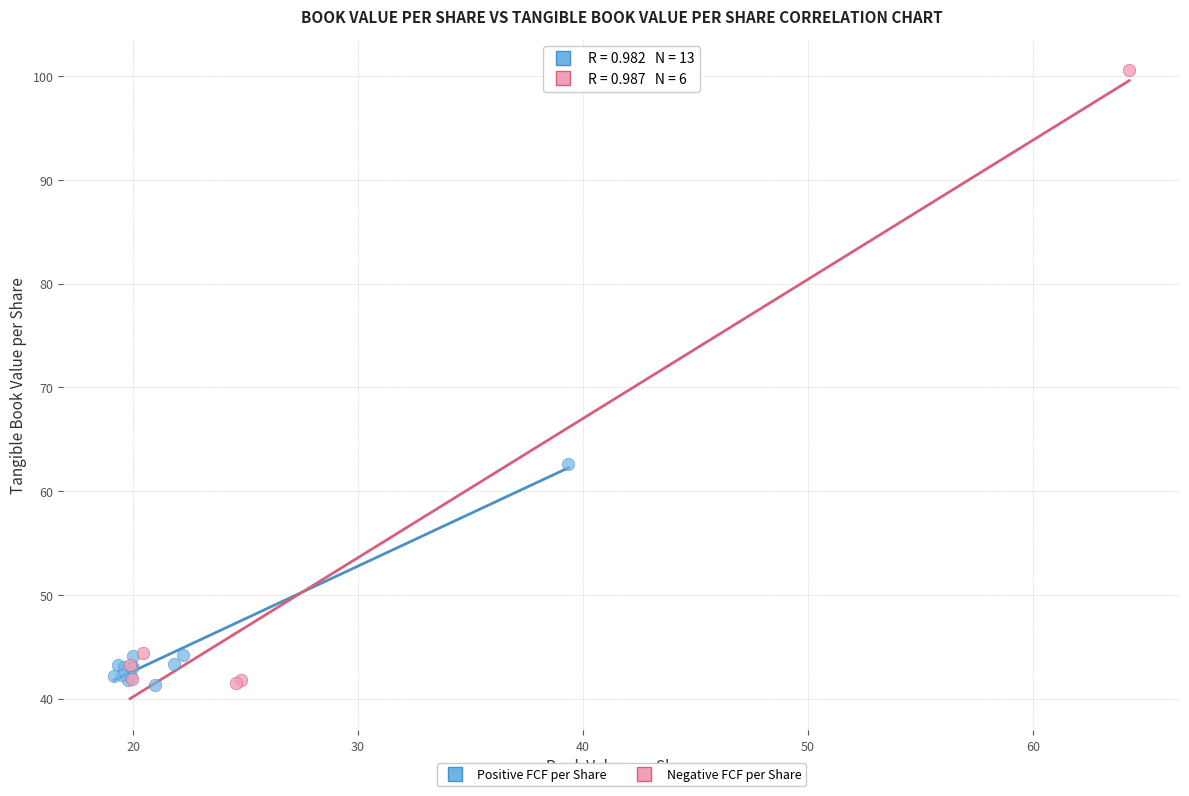

Which series has the widest spread of Y values?

Negative FCF per Share